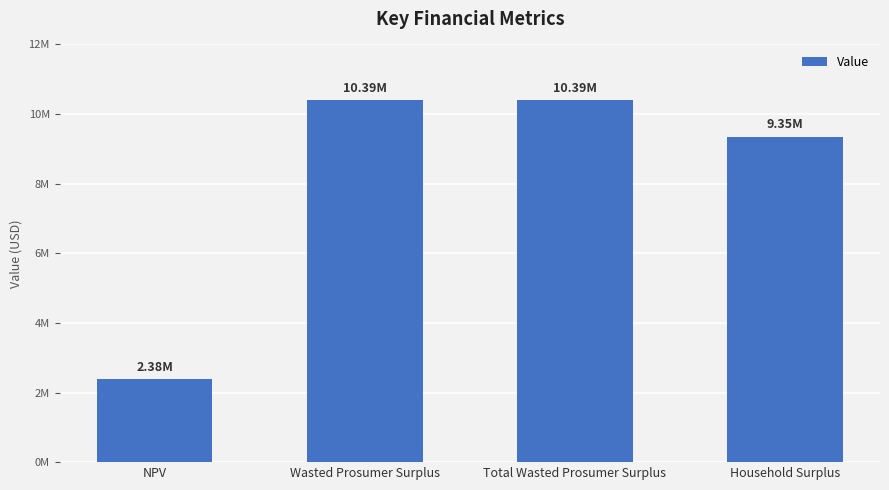

Where is the data nearest to the value 6387603?

Household Surplus